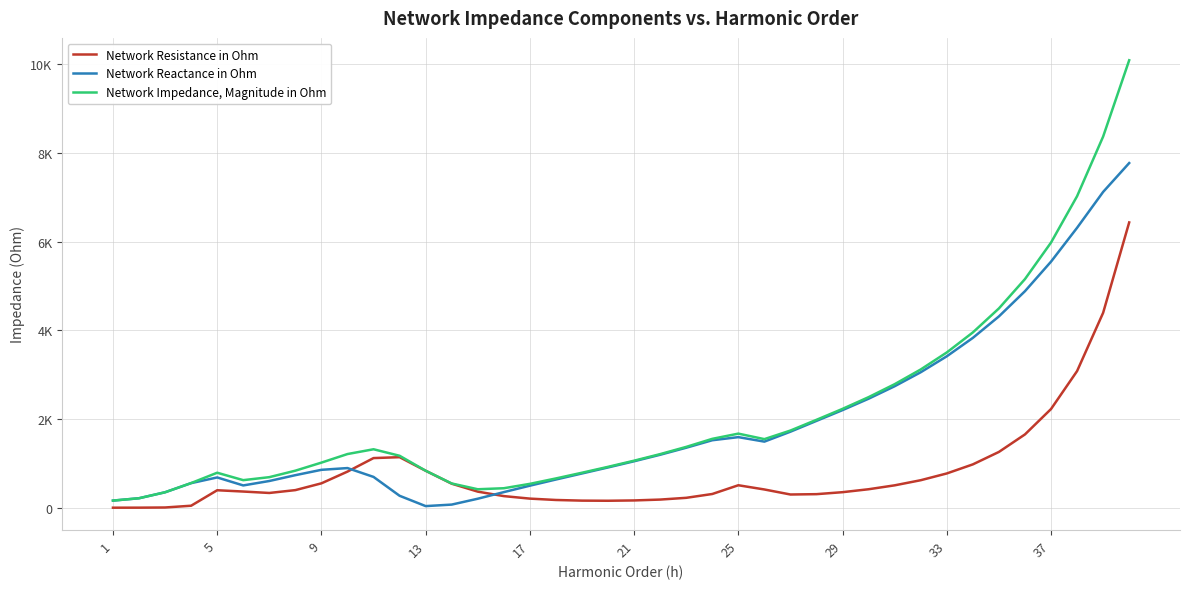

True or false: Network Reactance in Ohm has more than 0 points higher than both neighbors.

True